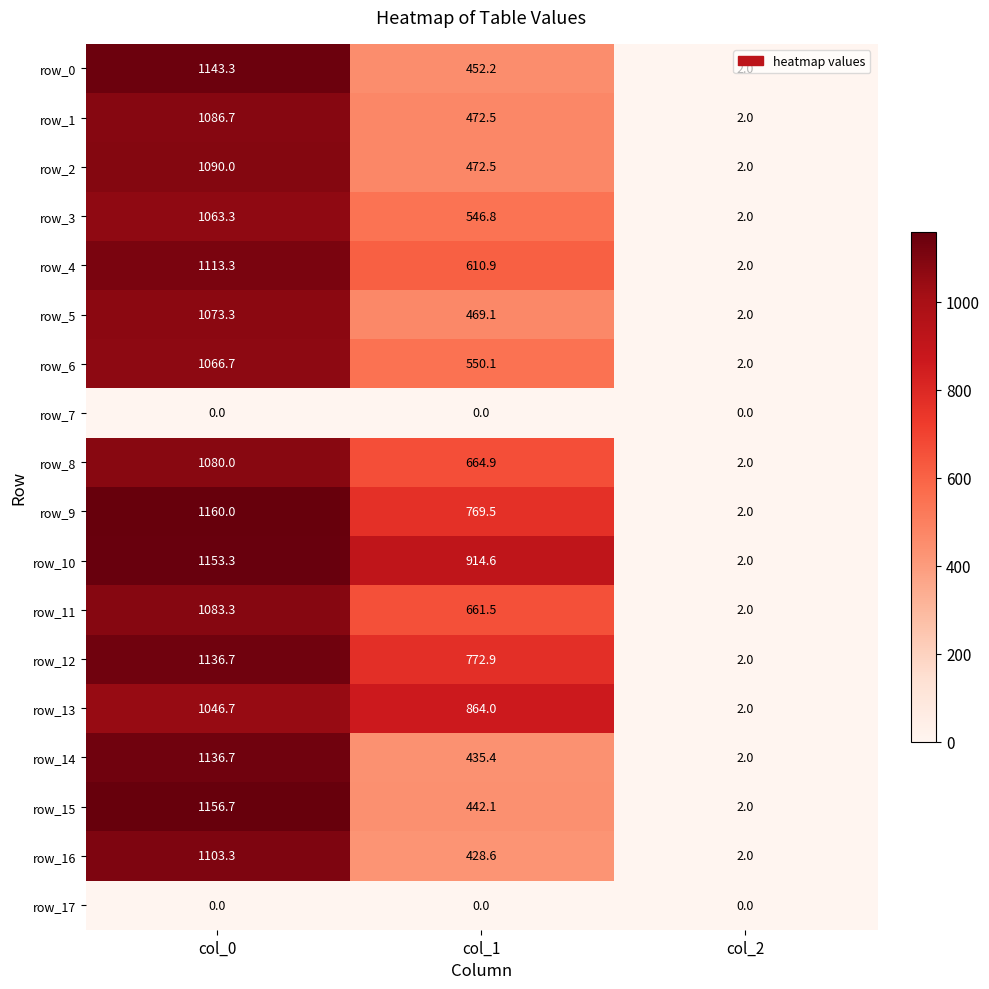

What is the spread (max minus min) of values at col_0?

1160.0